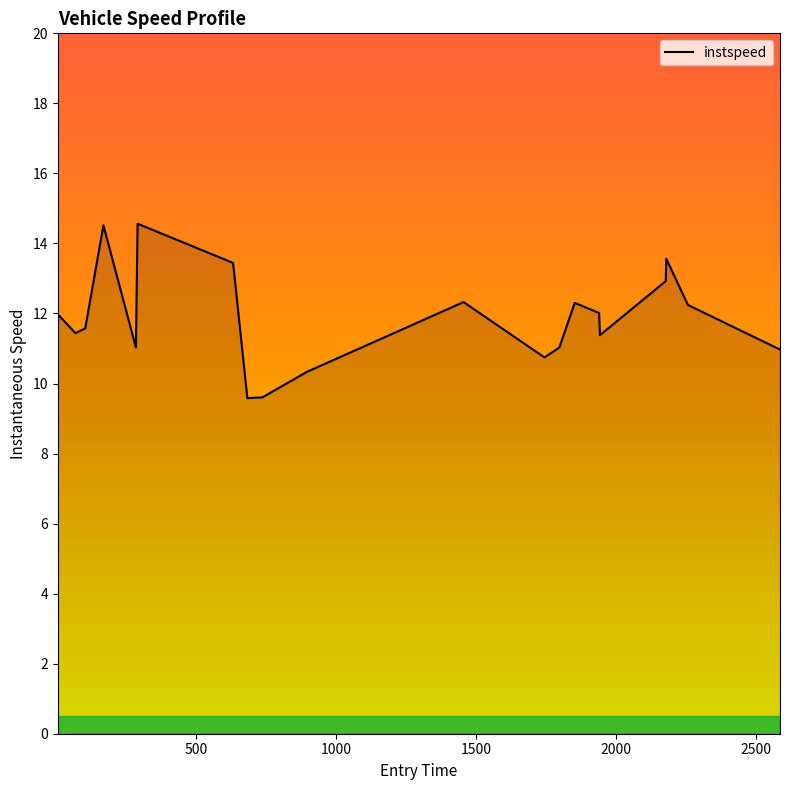

What is the difference between the maximum and minimum values?

5.0